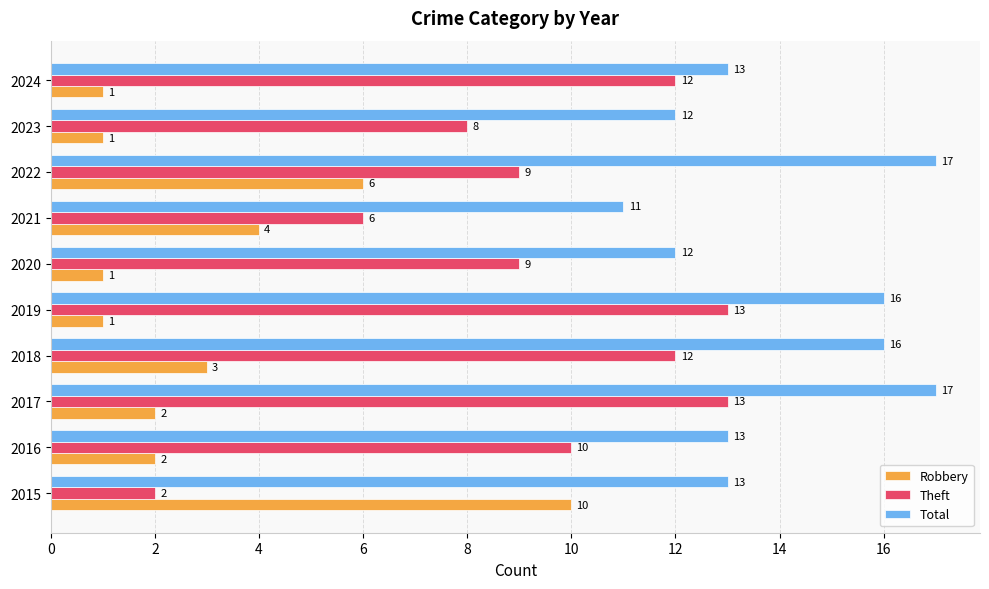

Between 2021 and 2024, which series saw the biggest shift?

Theft